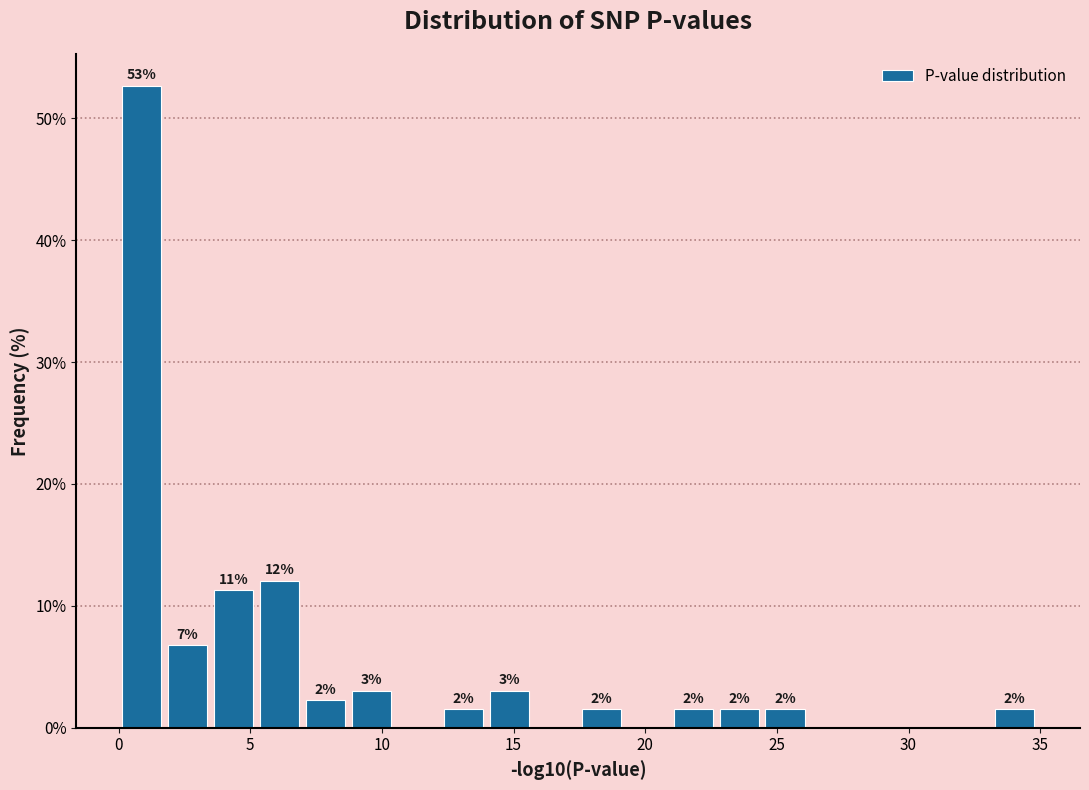

Around what value on the x-axis is the tallest bar? Give the approximate position of its centre, as read against the axis.

1.0